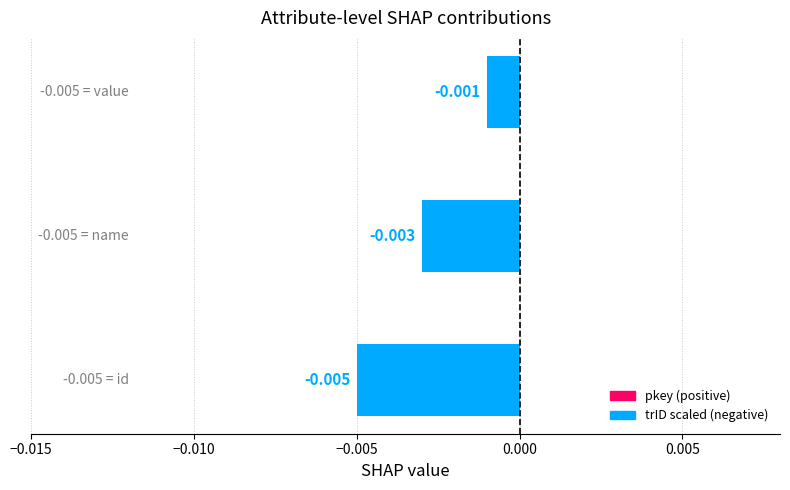

Are the bars horizontal?

Yes